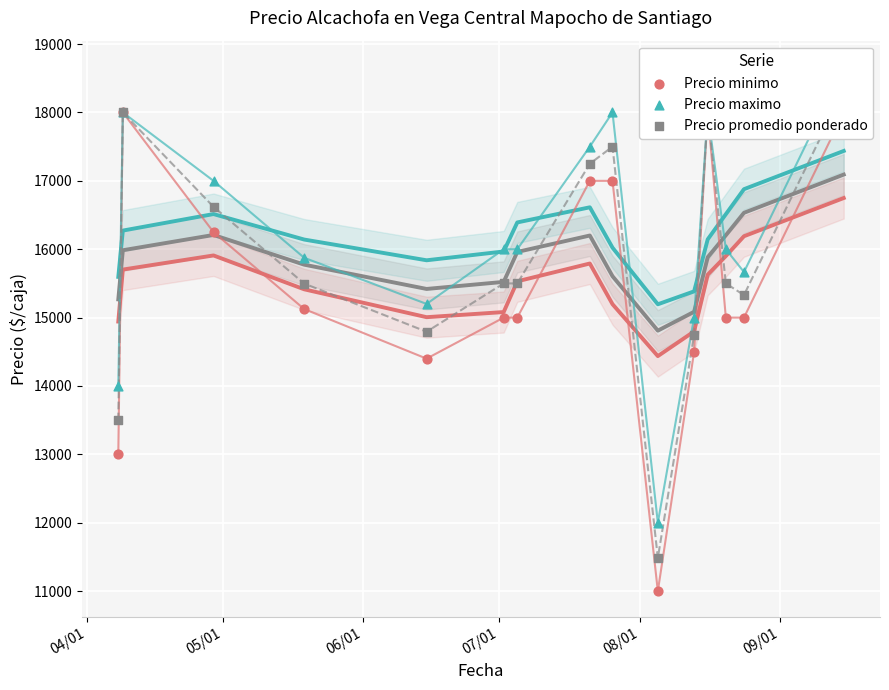

At which category is the sum across all series the highest?

14